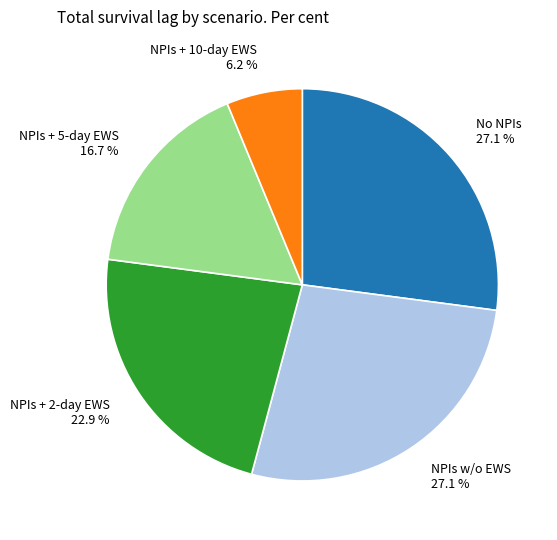

Is it true that No NPIs is 34% of the pie?

False